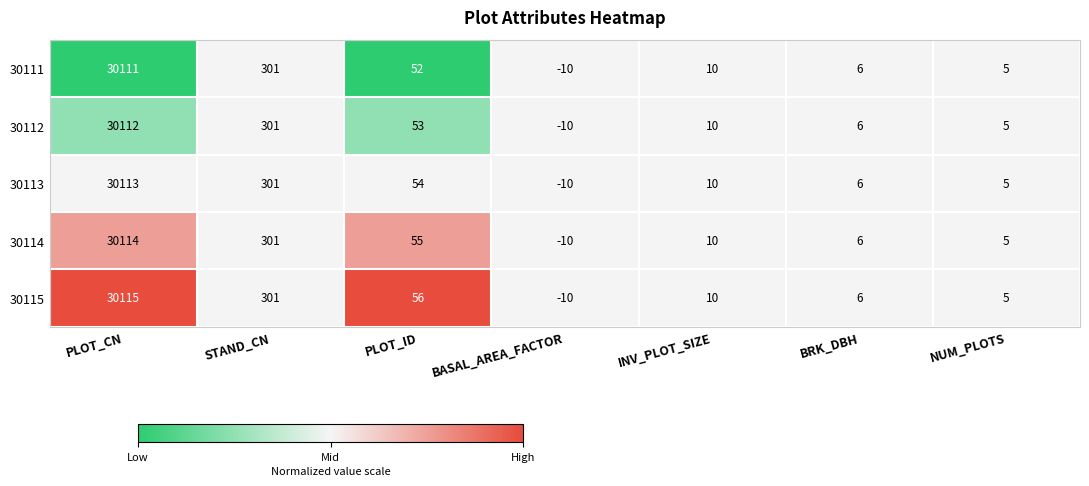

Where does the 30112 series first go above 10?

PLOT_CN